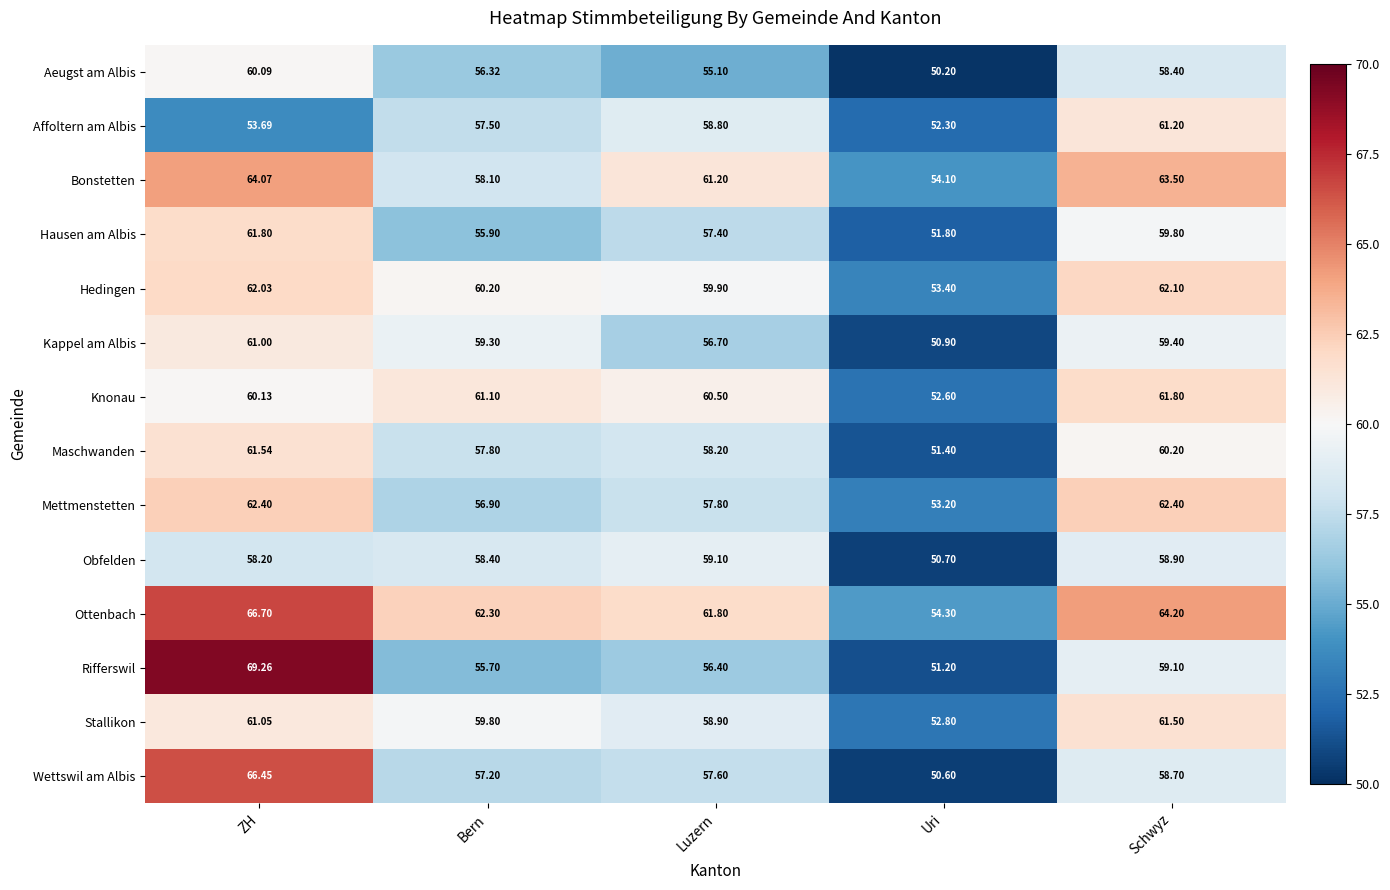

At which label does Kappel am Albis reach its minimum?

Uri